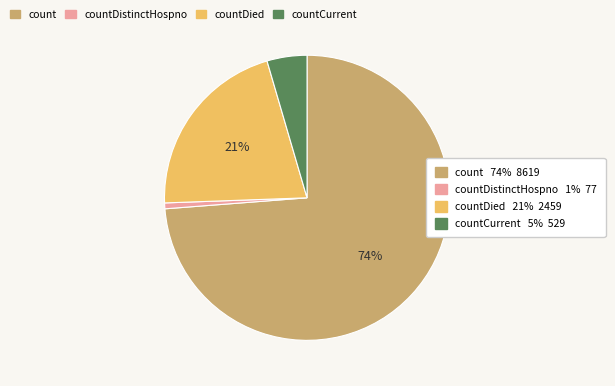

Is there a majority slice in this chart?

Yes